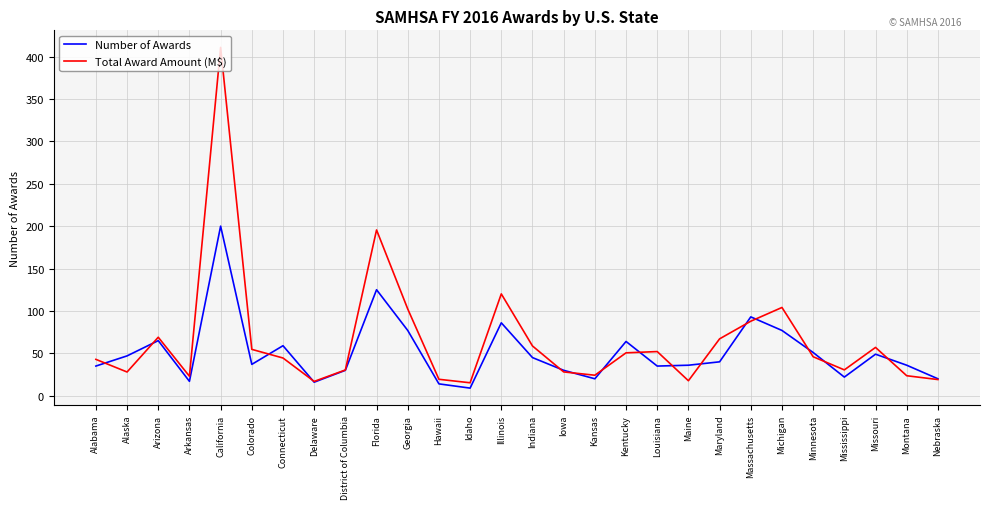

The value of Number of Awards at Maryland is 40.0. True or false?

True